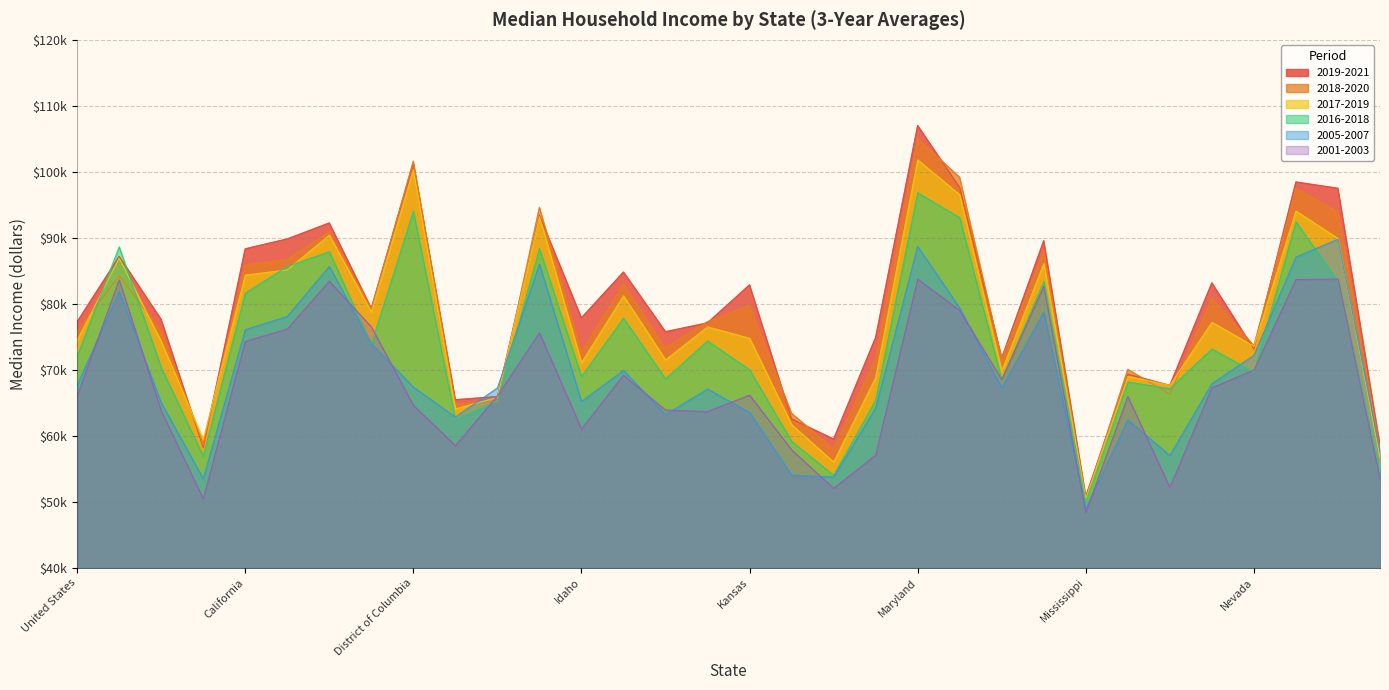

The value of 2018-2020 at Montana is 39220. True or false?

False